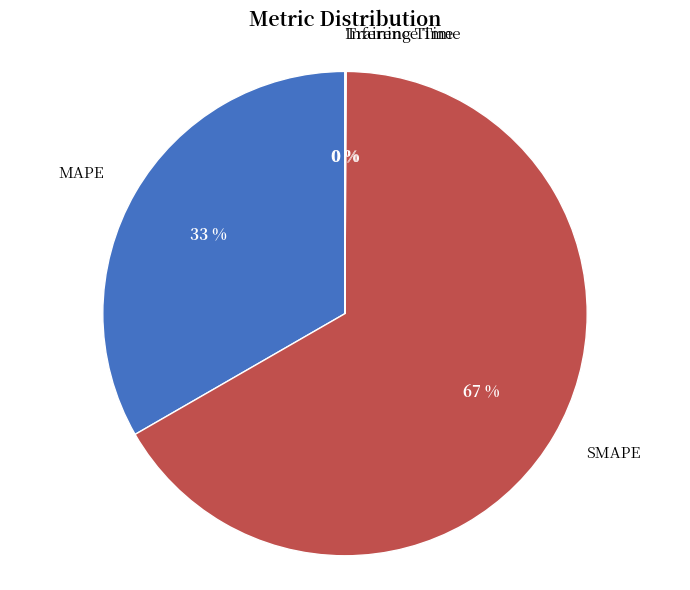

Which slice is the largest?

SMAPE